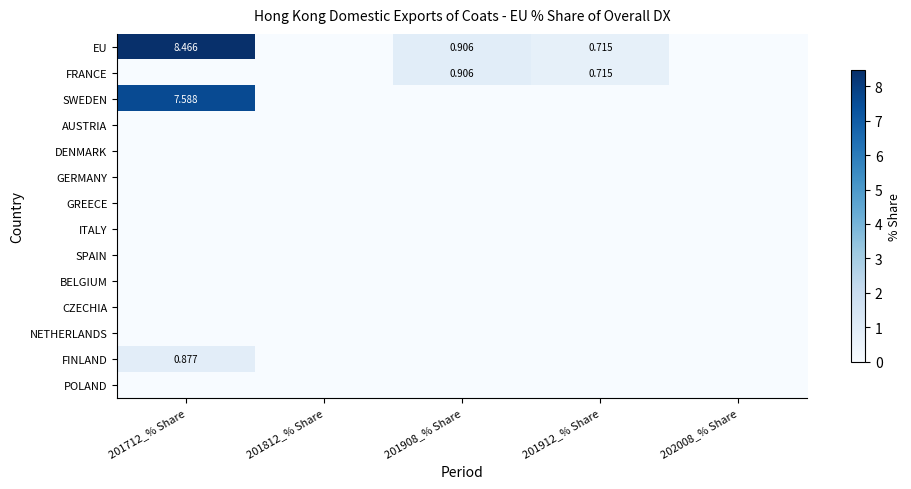

What is the total value across all series at 201712_% Share?

16.9